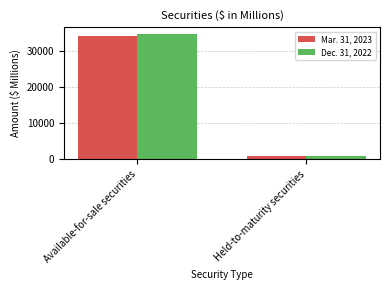

Count the number of data series in this chart.

2